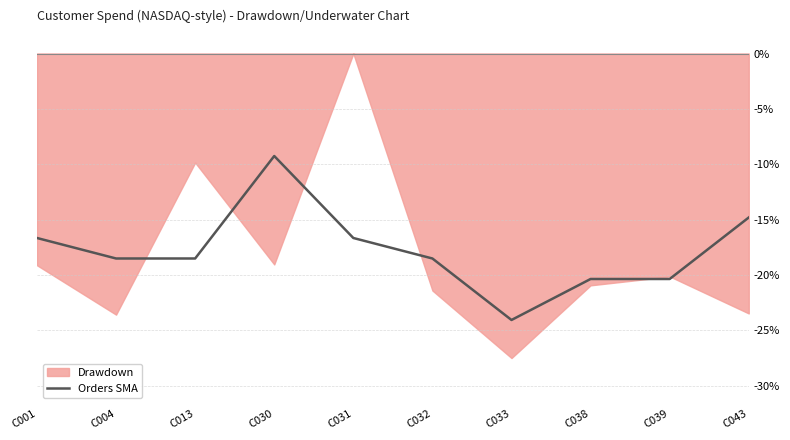

How many points are higher than both their immediate neighbors (excluding endpoints)?

1